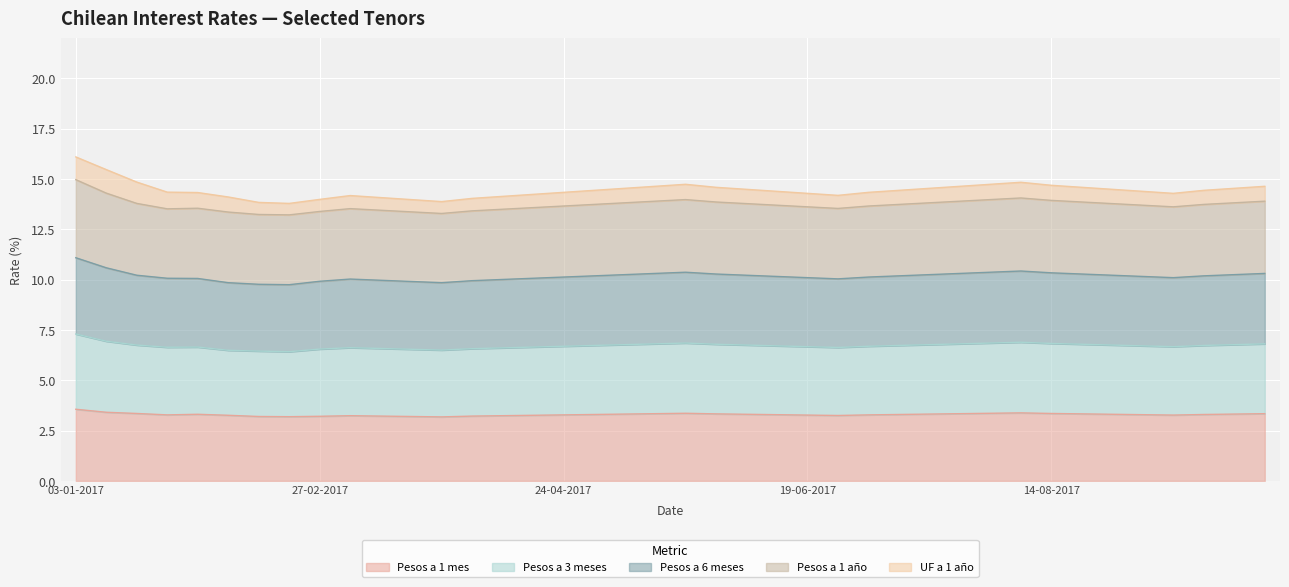

What is the highest value of the Pesos a 1 mes series?

3.6